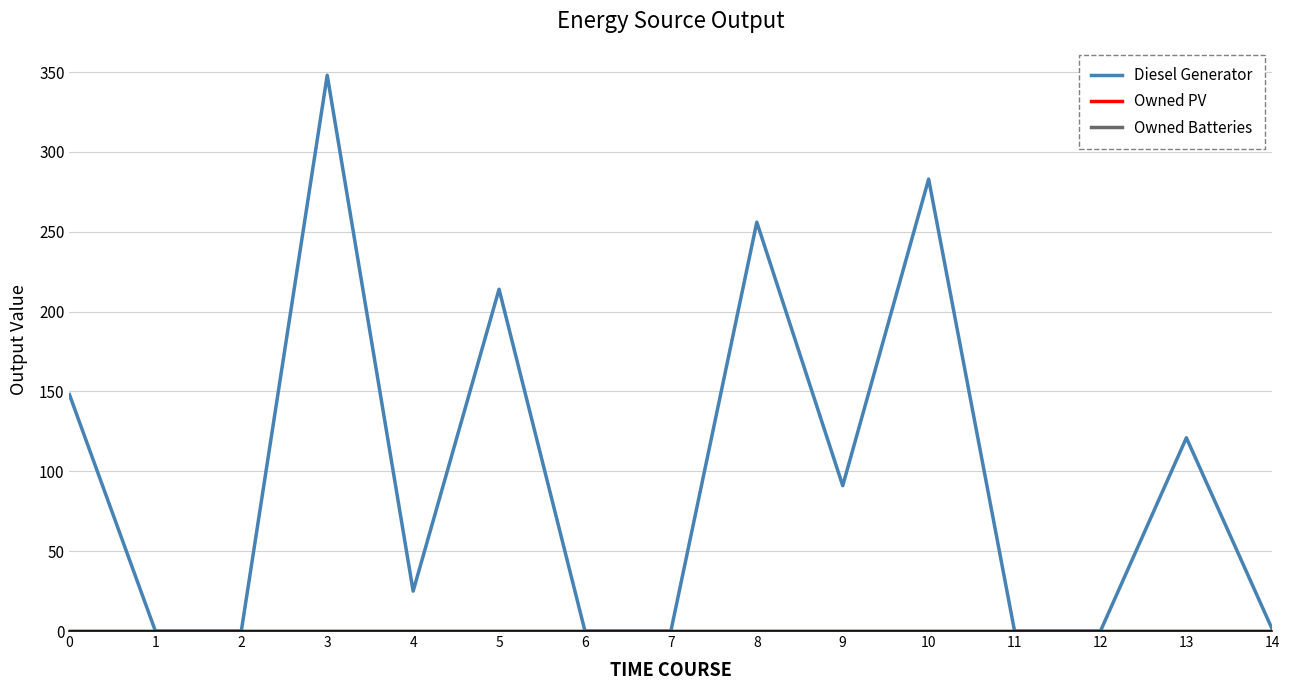

Does the chart have visible grid lines?

Yes